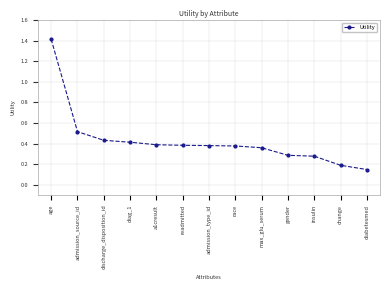

What position from the left is age?

1